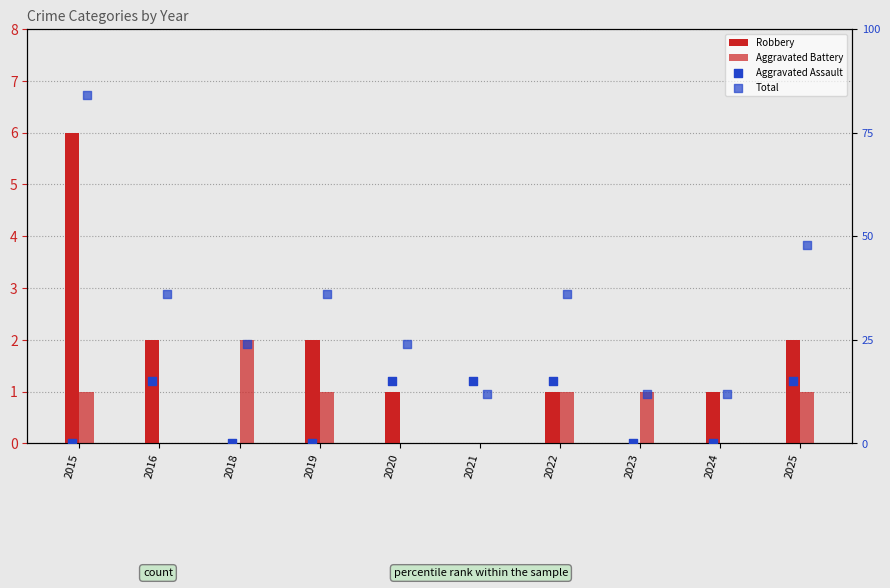

At which category is the sum across all series the highest?

2015